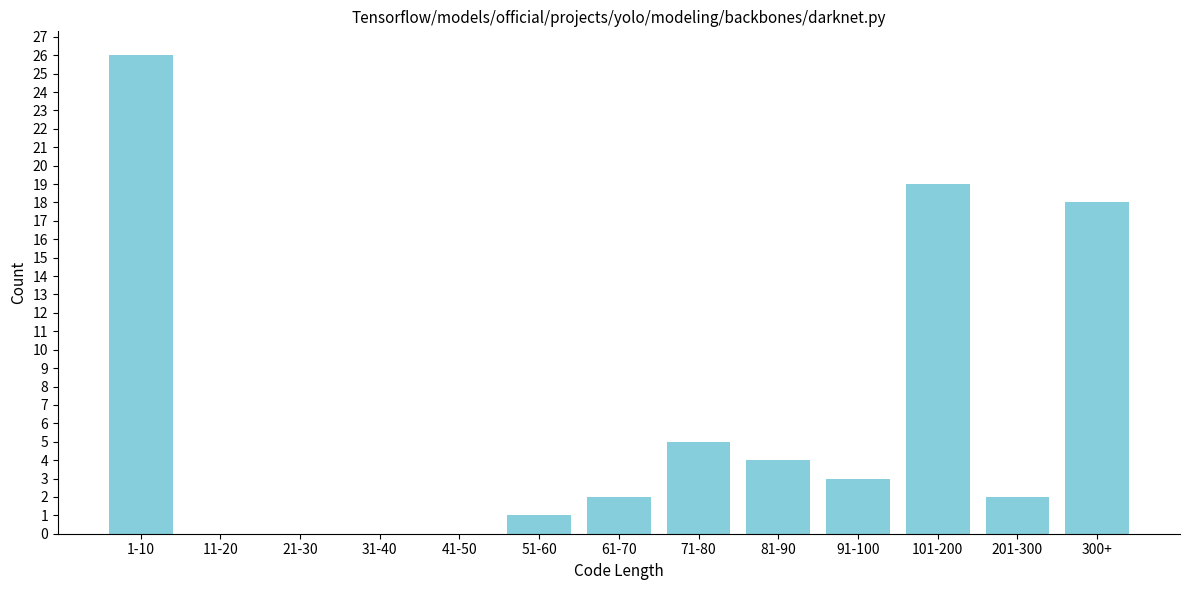

Reading right to left, transcribe all the data shown in this chart.

300+=18	201-300=2	101-200=19	91-100=3	81-90=4	71-80=5	61-70=2	51-60=1	41-50=0	31-40=0	21-30=0	11-20=0	1-10=26